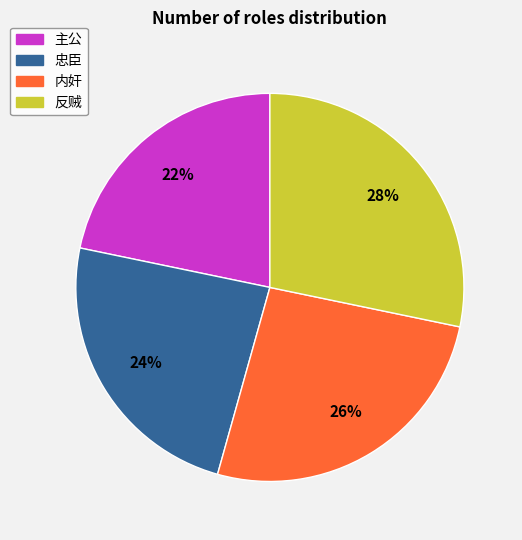

Combined, do 忠臣 and 反贼 account for over 50%?

Yes